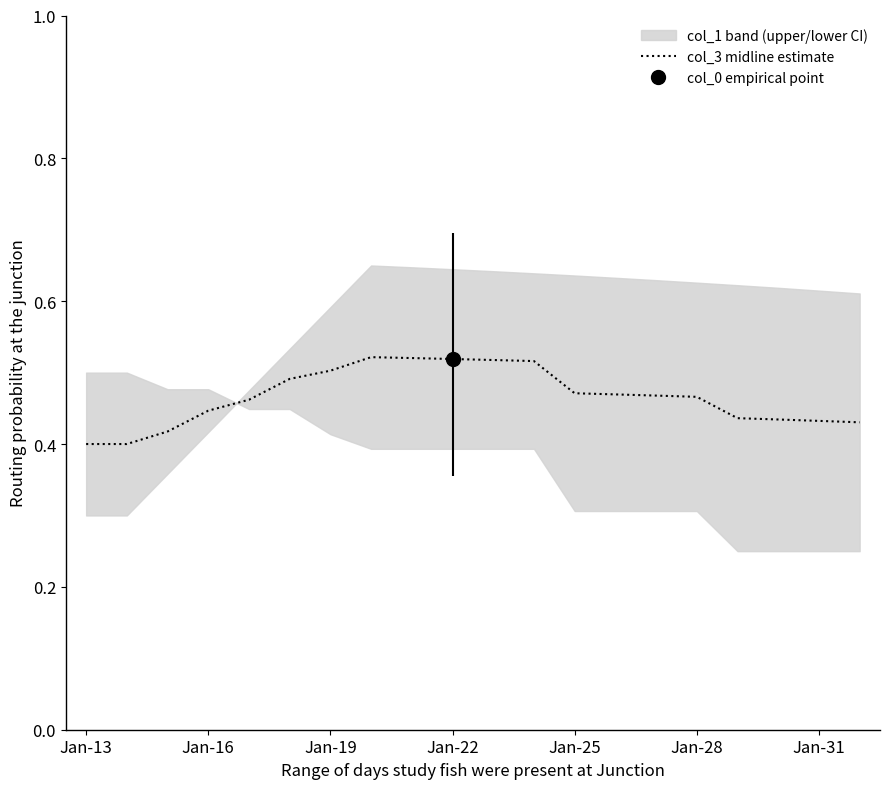

True or false: the data has more than 1 interior local peaks.

False